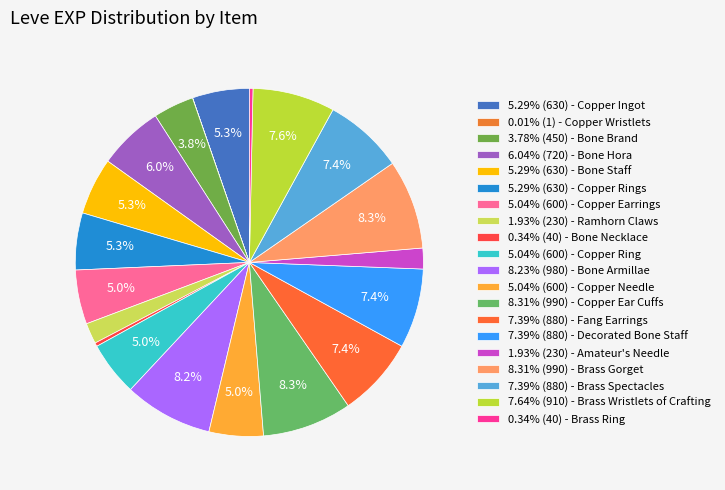

What is the smallest slice in the pie chart?

Copper Wristlets